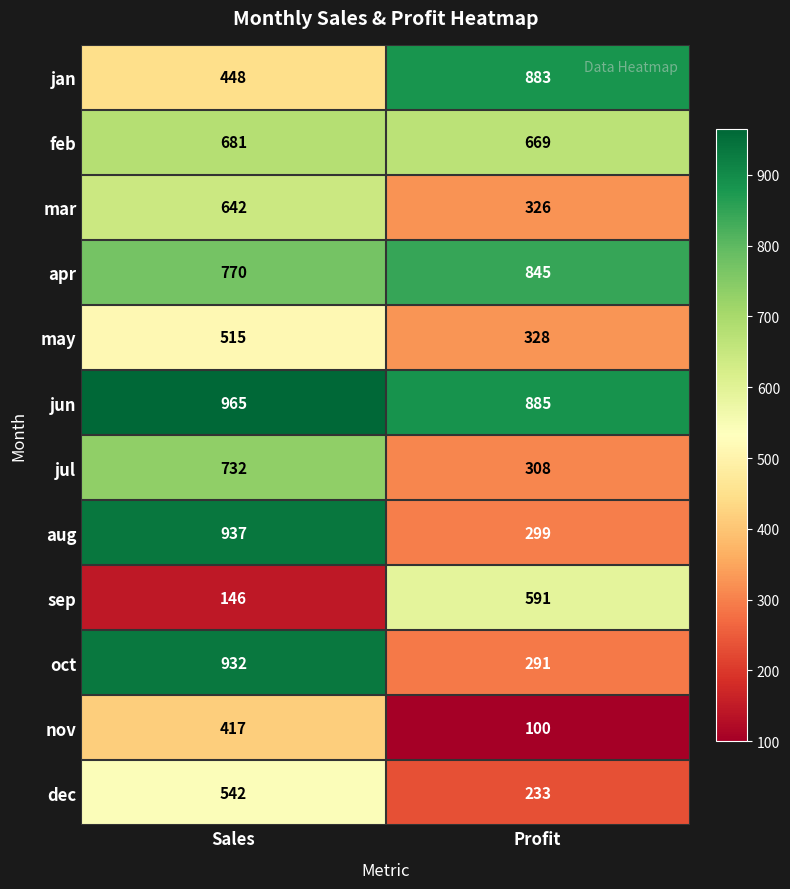

What value does the feb series have at Sales?

681